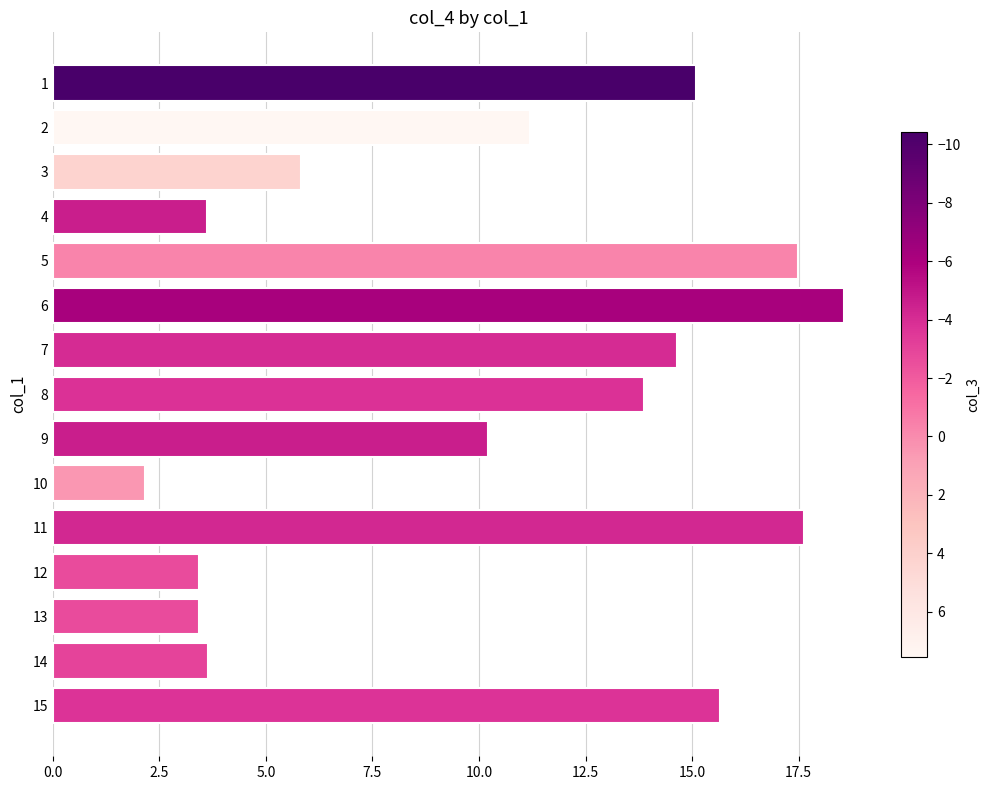

True or false: the data shows 2.2 at 10.

True